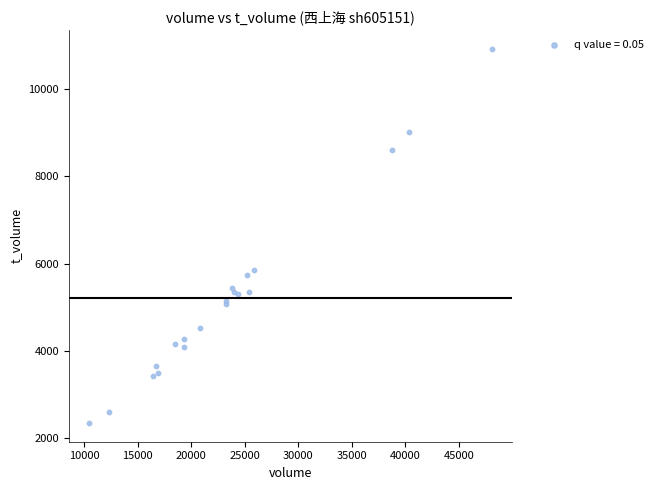

What Y value in the scatter plot is closest to 6638?

5868